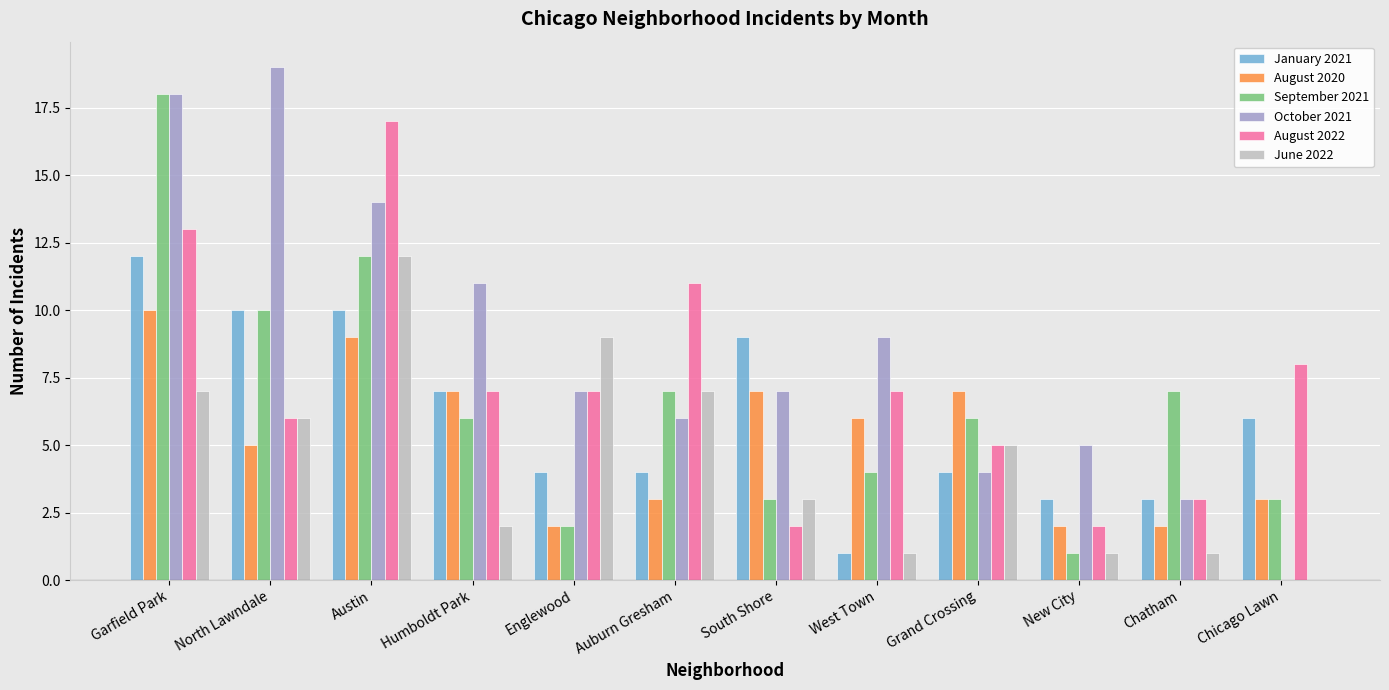

Are the bars grouped side by side (vs. stacked)?

Yes